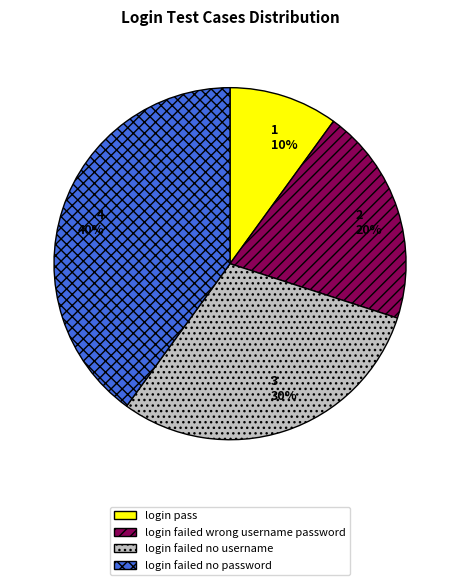

Do login failed wrong username password and login pass together represent more than half of the pie?

No